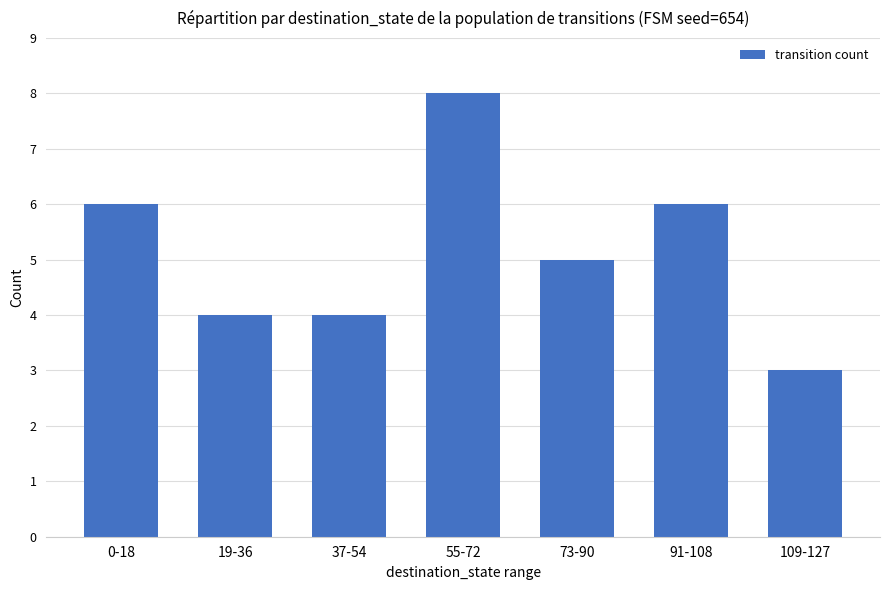

How many bars are there in total?

7